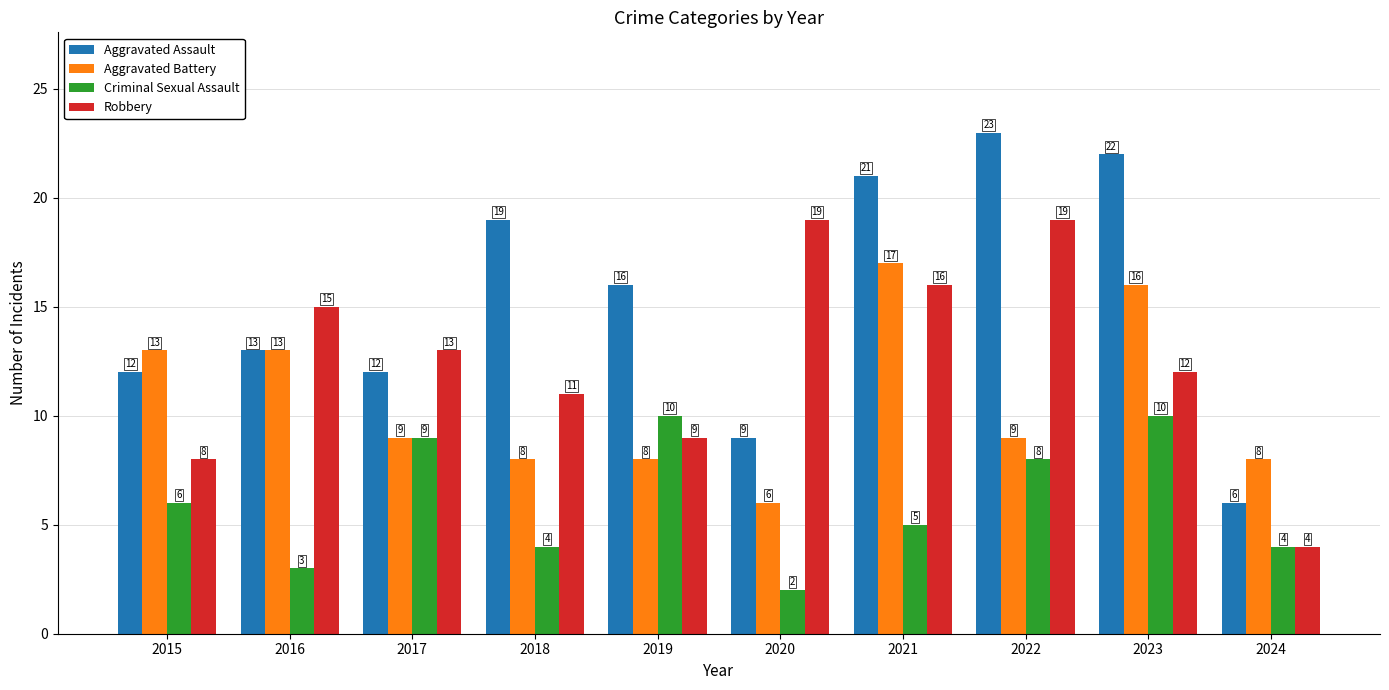

What is the sum of all Criminal Sexual Assault values?

61